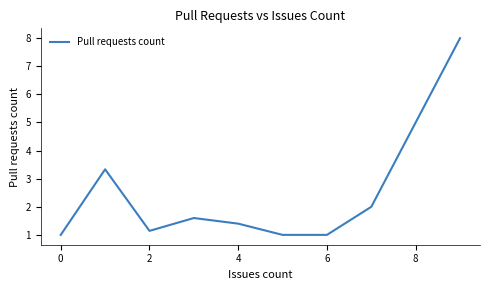

Count the number of data series in this chart.

1